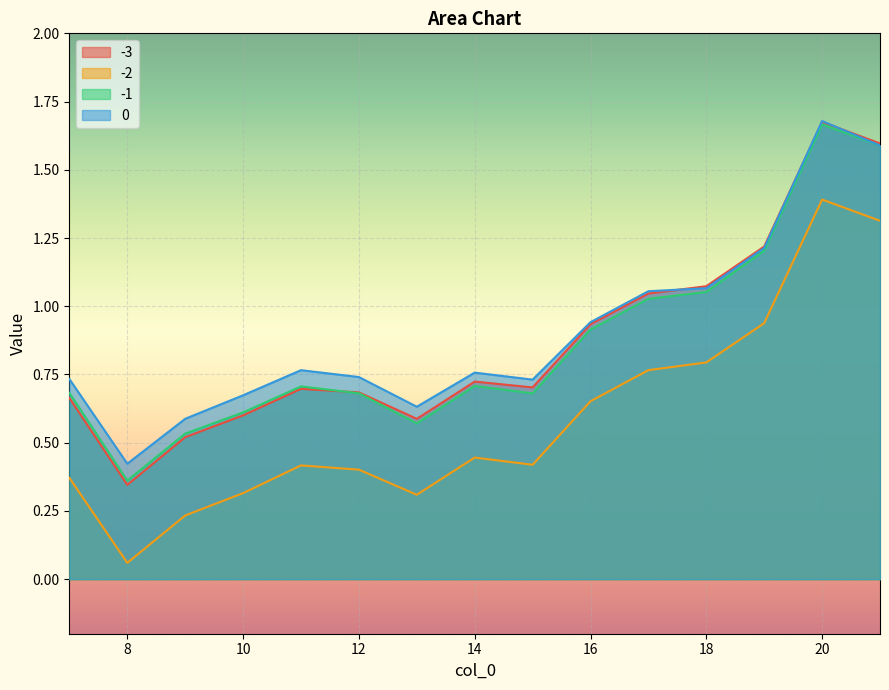

In -3, how many points are higher than both neighbors (excluding endpoints)?

3